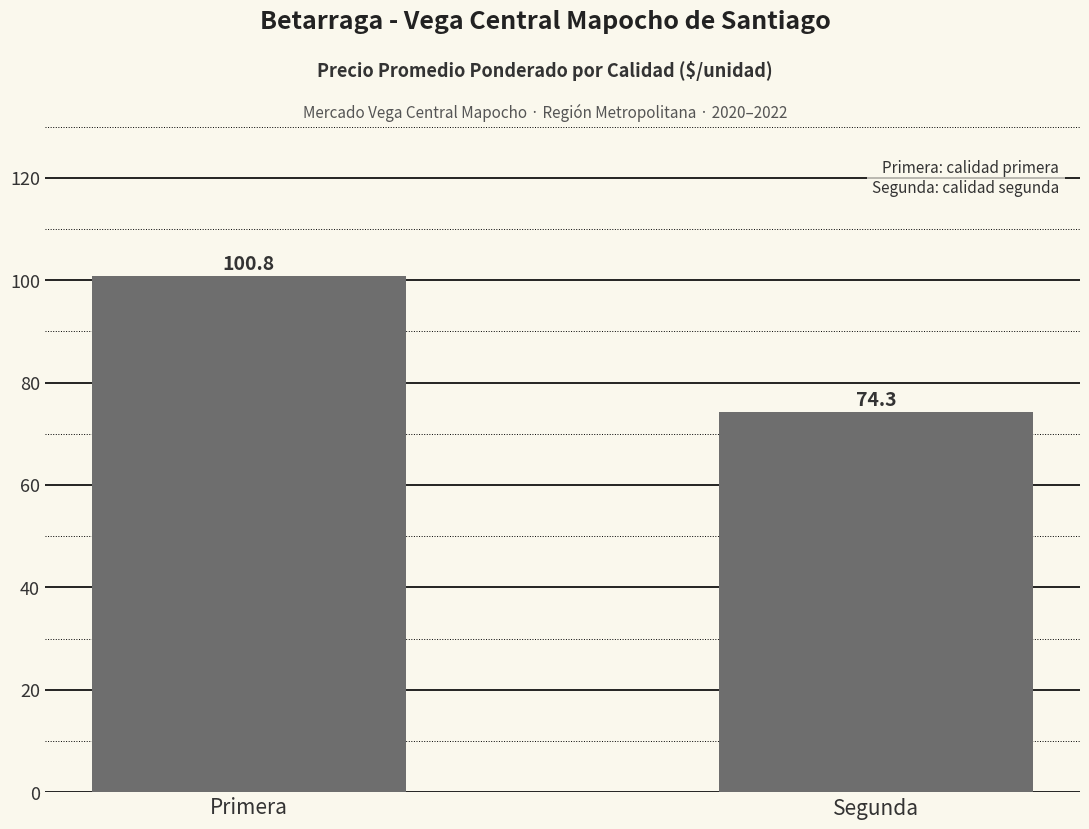

At which category does the chart reach its minimum across all series?

Segunda